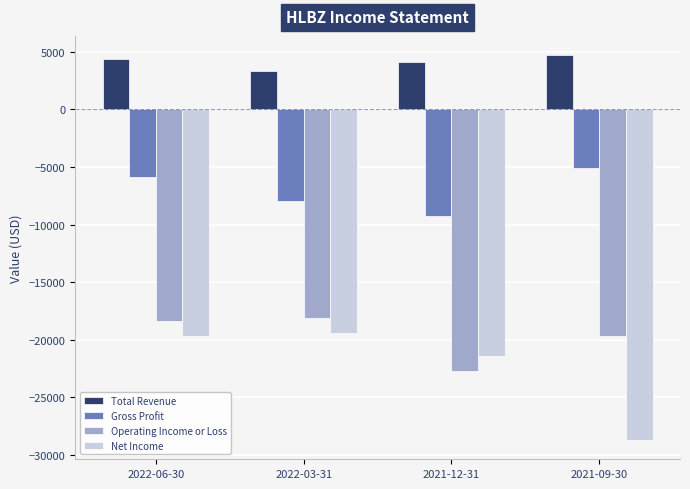

What is the lowest value of the Operating Income or Loss series?

-22700